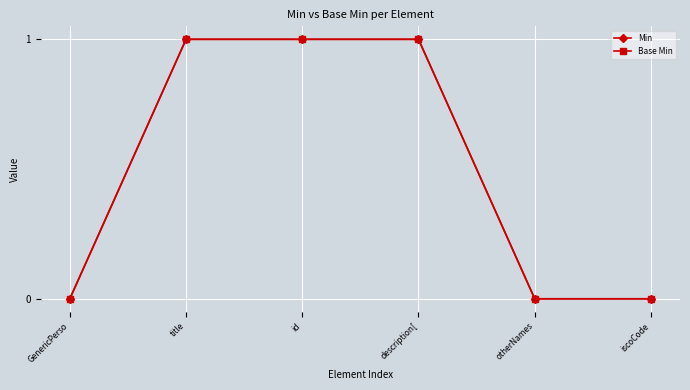

Does the chart have visible grid lines?

Yes